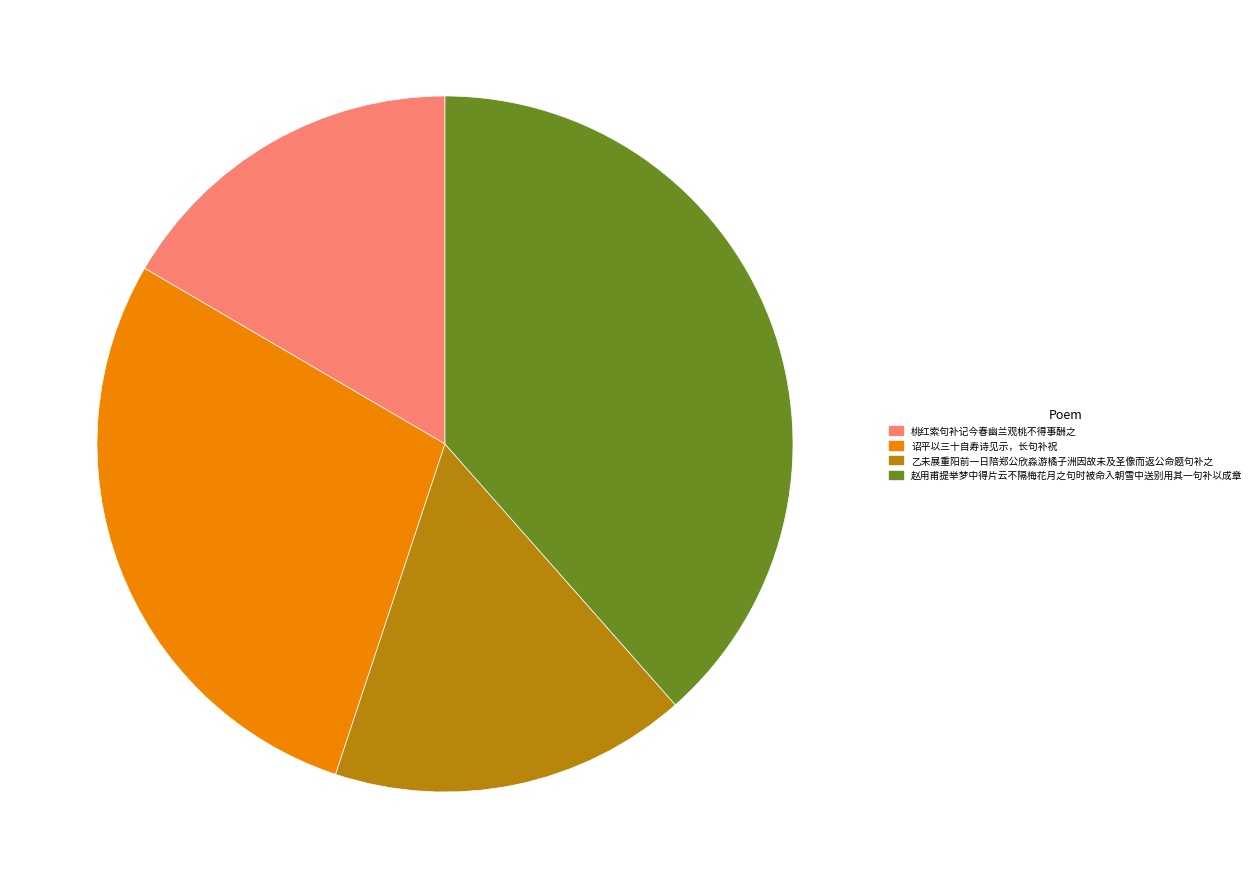

True or false: 诏平以三十自寿诗见示，长句补祝 accounts for 28% of the total.

True